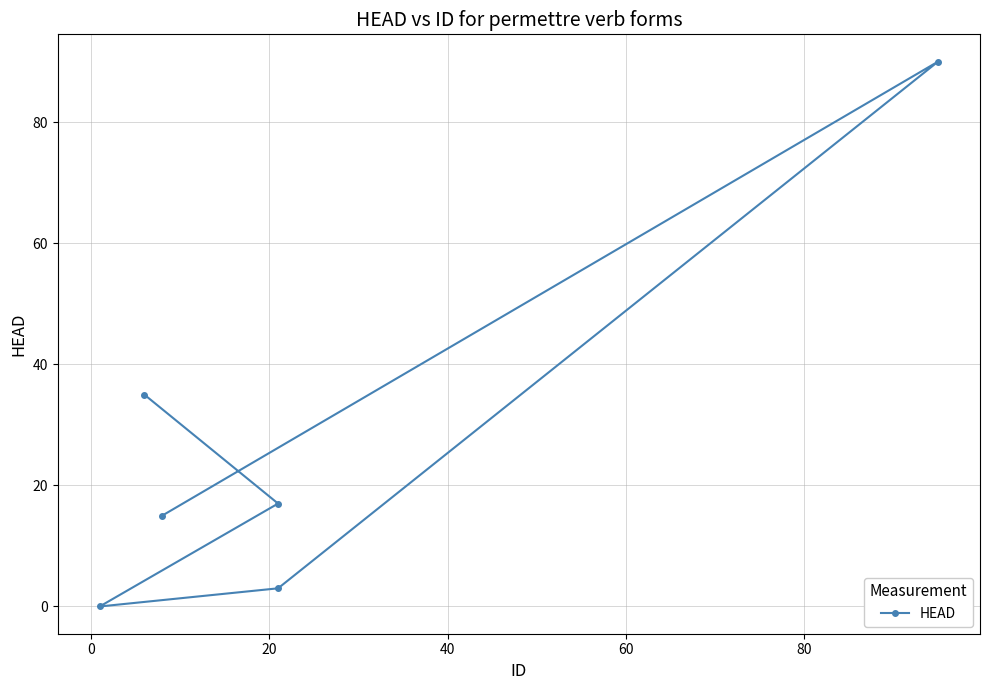

What is the value of the 1st point from the left?

15